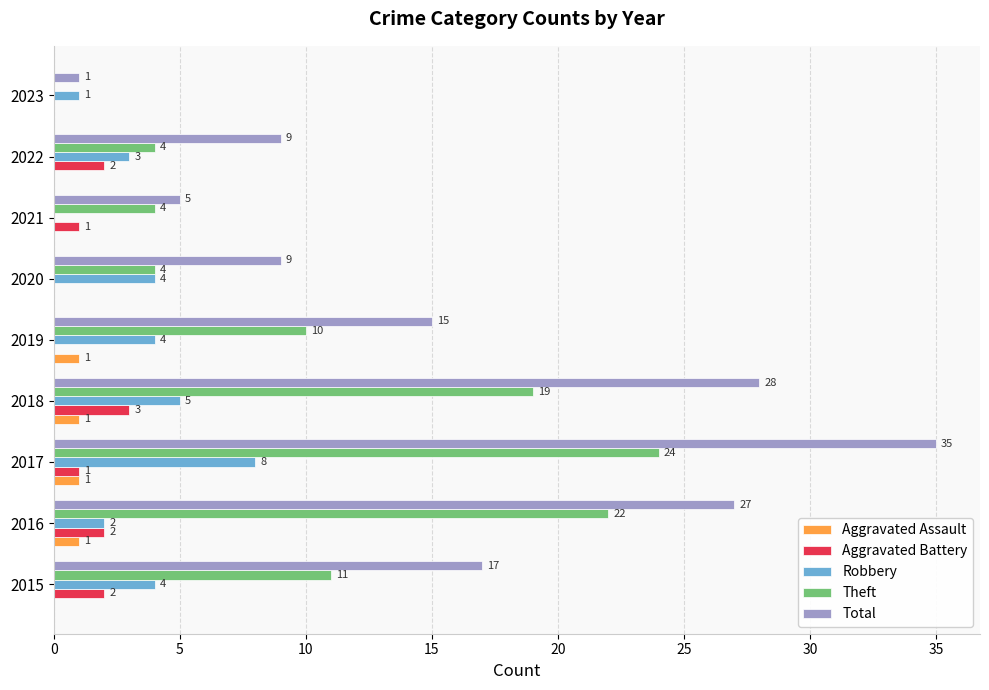

At which category does the chart reach its peak across all series?

2017